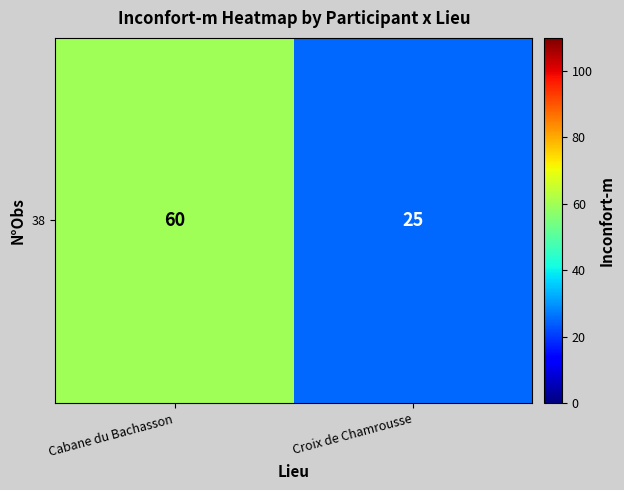

How many data points are less than 60?

1